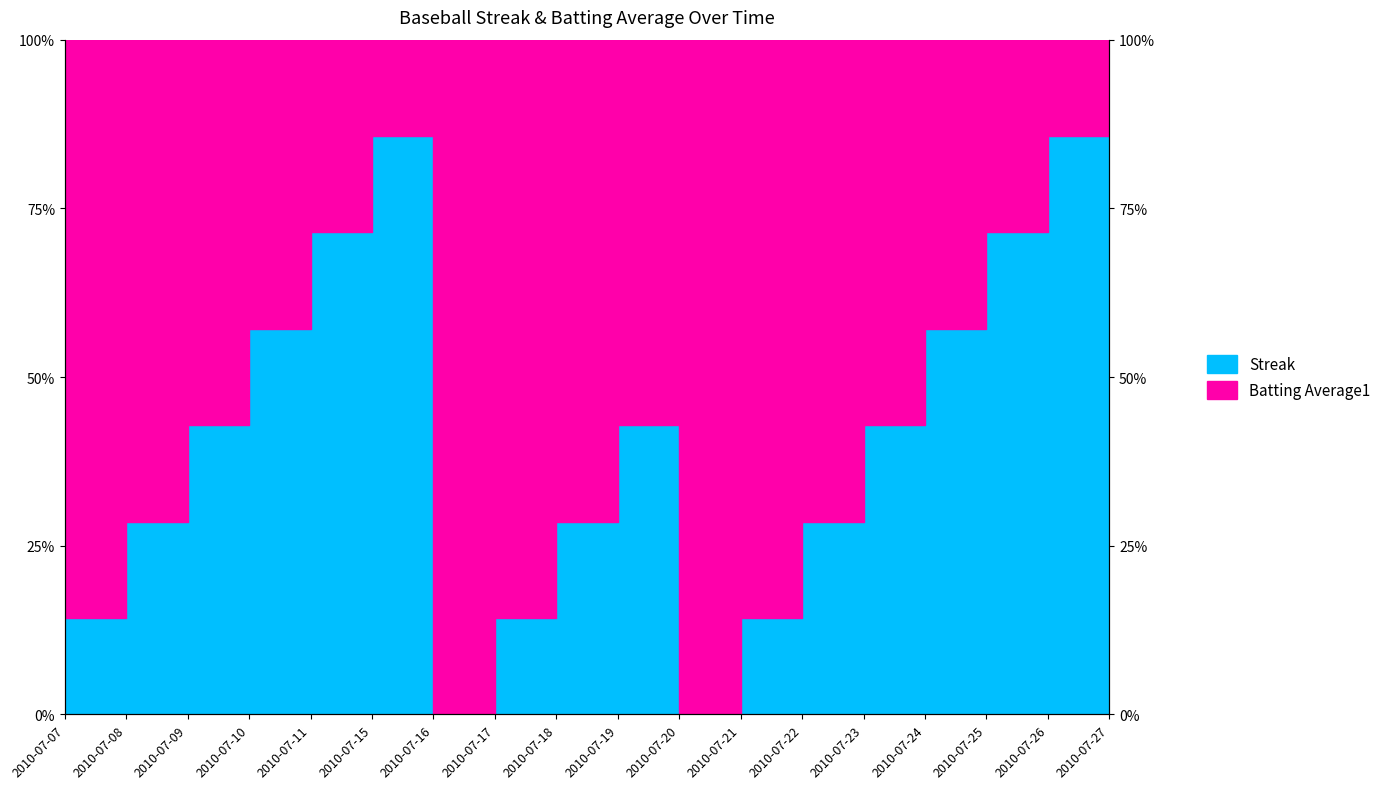

Which label corresponds to the smallest value in the chart?

2010-07-16